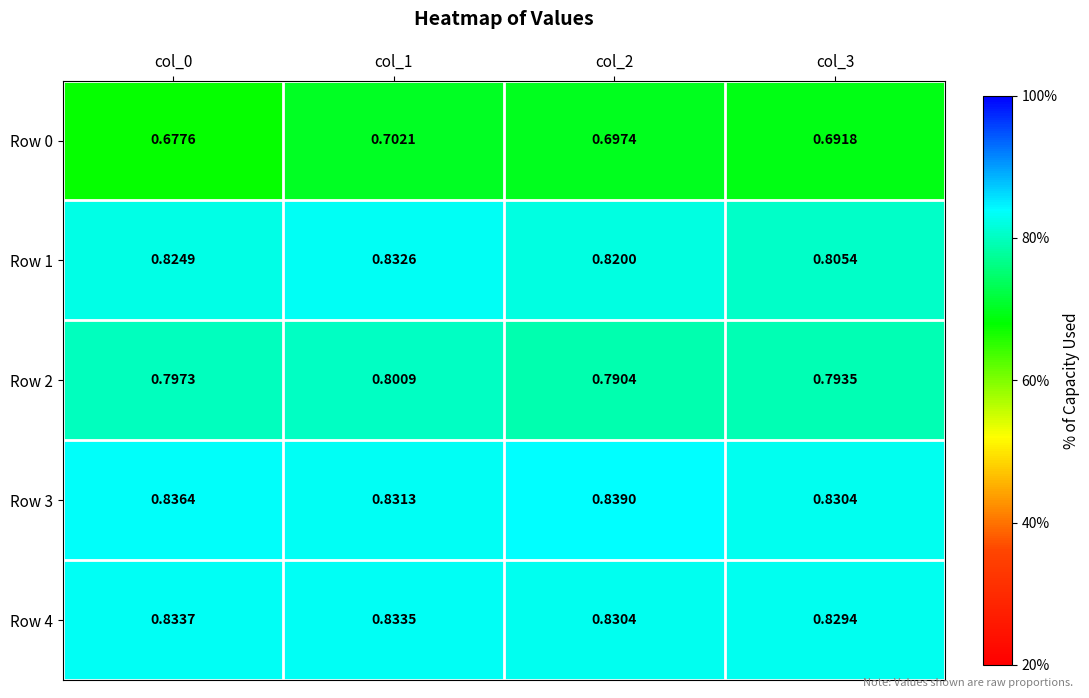

Between col_1 and col_3, which series saw the biggest shift?

Row 1